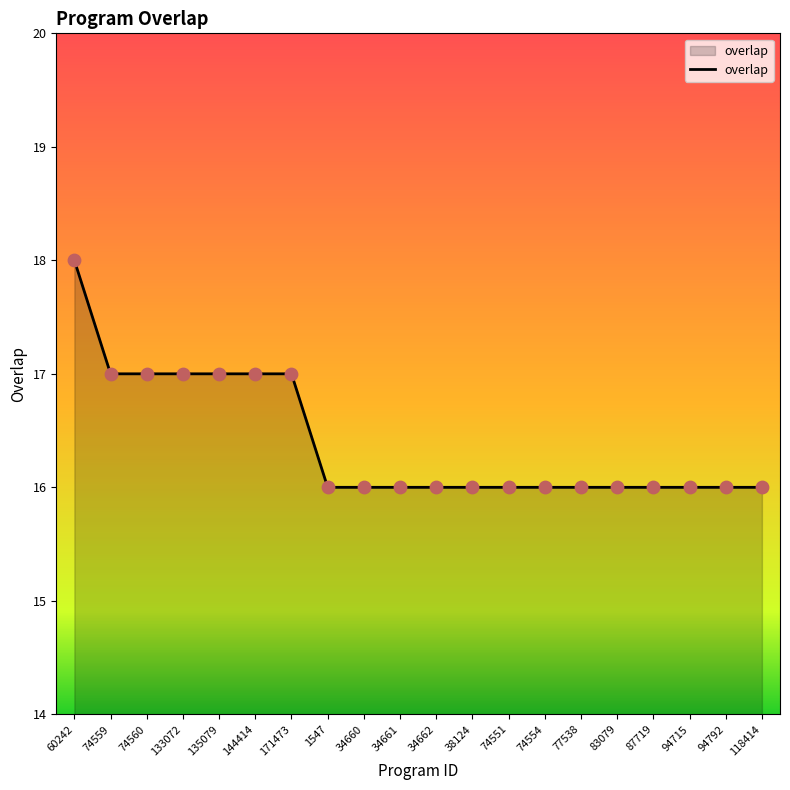

What is the ratio of the value at 171473 to the value at 94792?

1.1